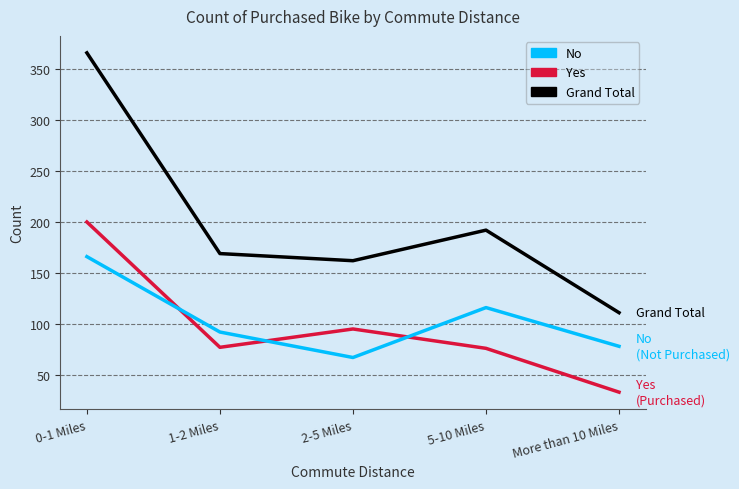

What is the difference between the maximum and second lowest values in the Grand Total series?

204